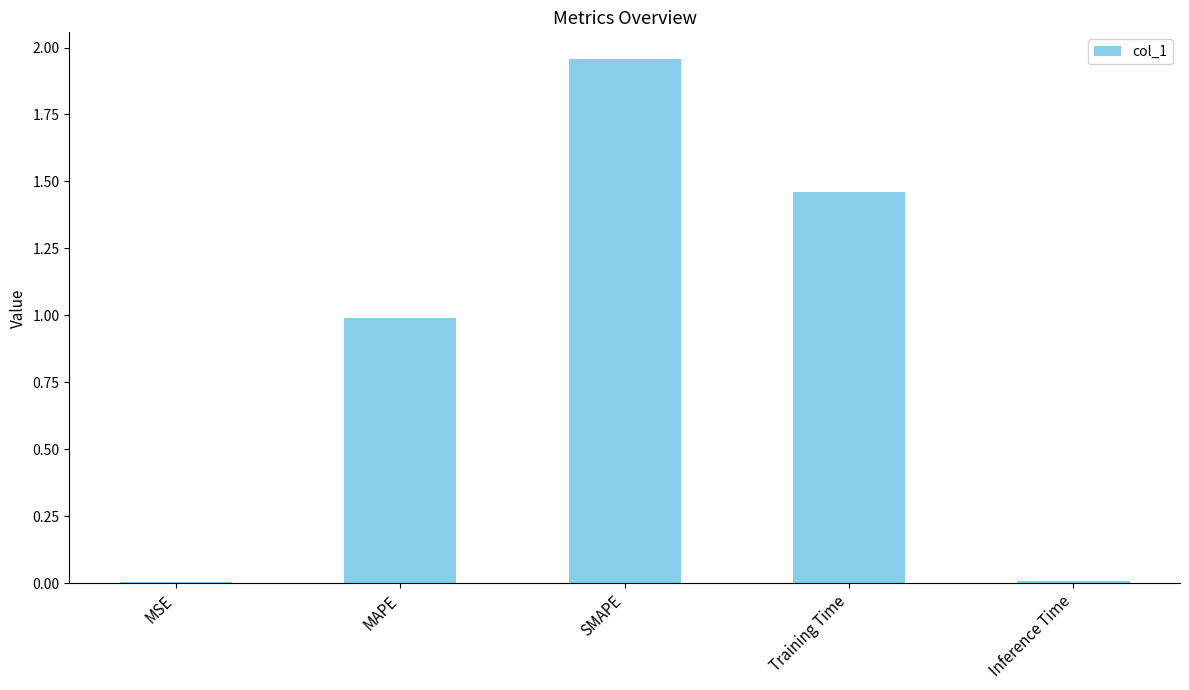

What is the change in value from MAPE to Training Time?

+0.5